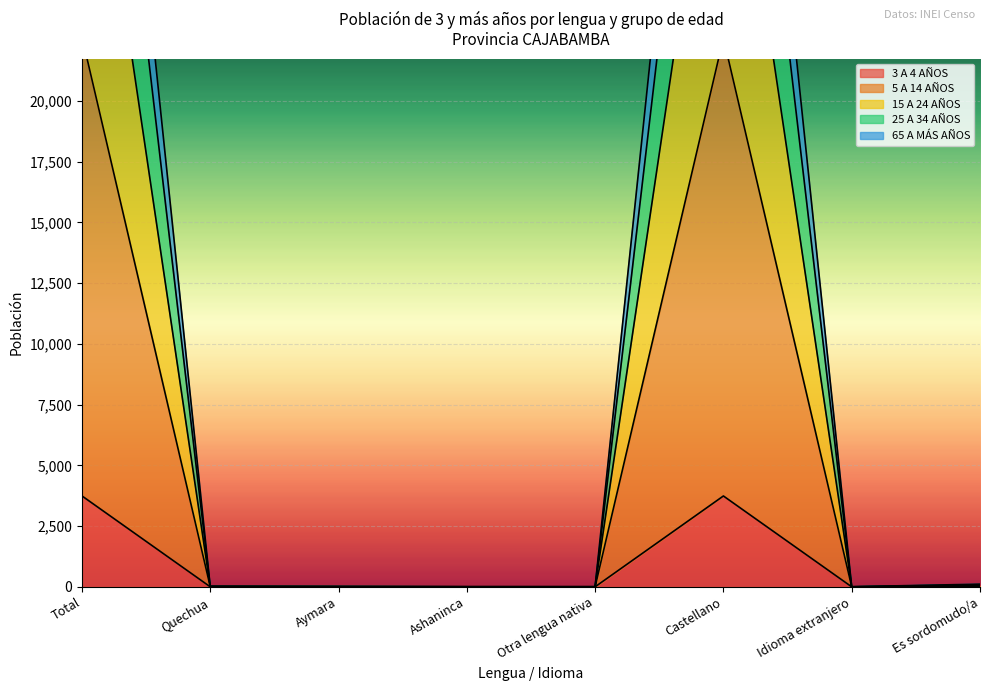

Where is 3 A 4 AÑOS nearest to the value 1871?

Castellano